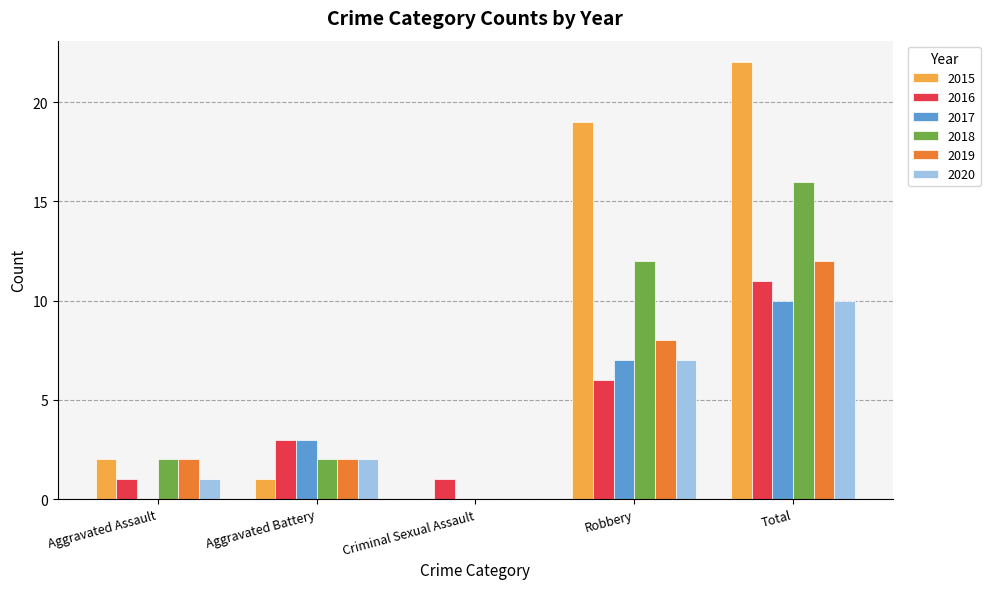

What is the spread (max minus min) of values at Criminal Sexual Assault?

1